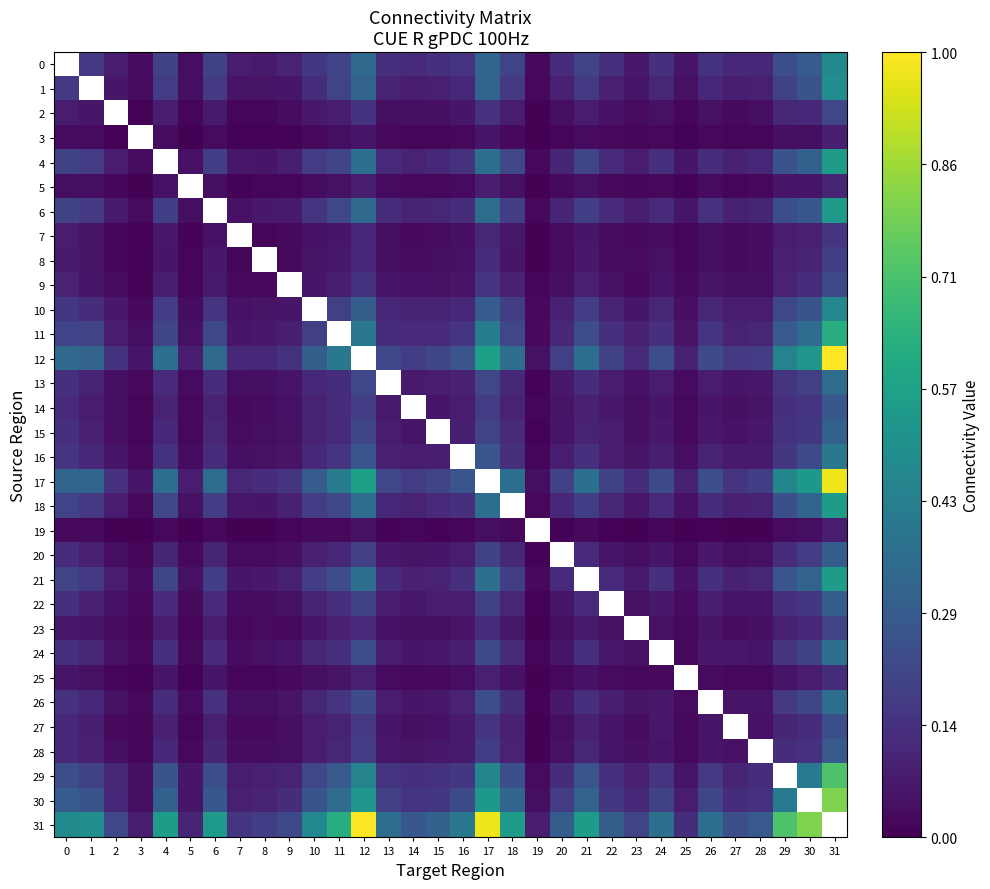

At which category does the chart reach its minimum across all series?

19